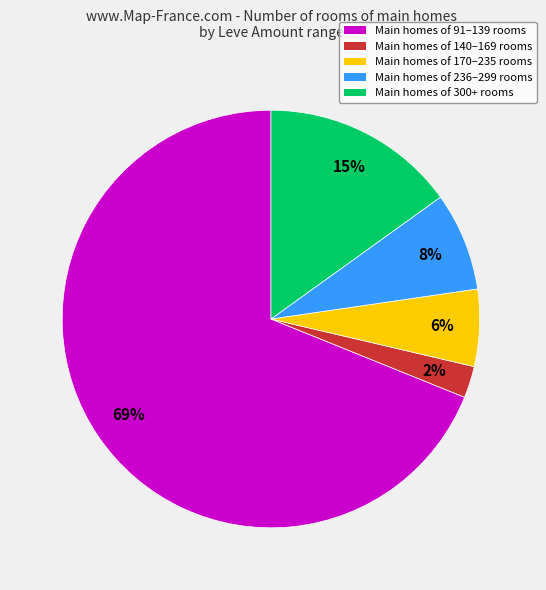

Is it true that Main homes of 91–139 rooms is 78% of the pie?

False